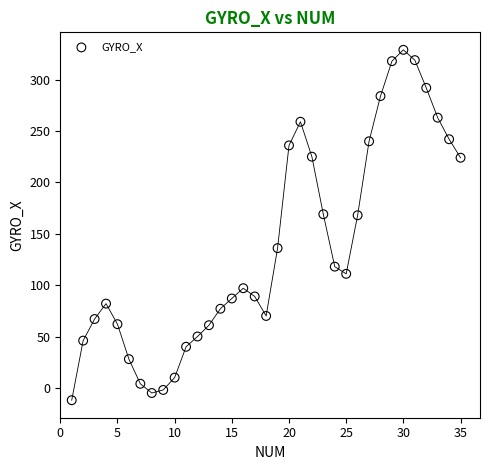

What is the range of Y values (max minus min)?

341